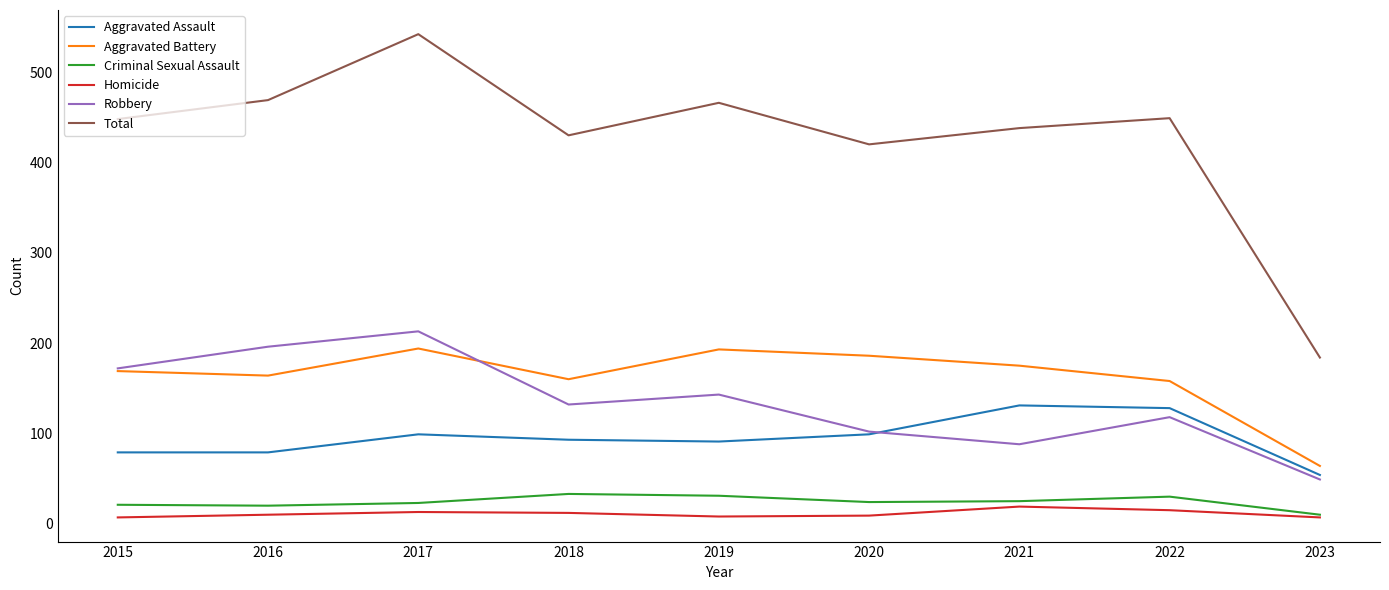

What is the total value across all series at 2020?

840